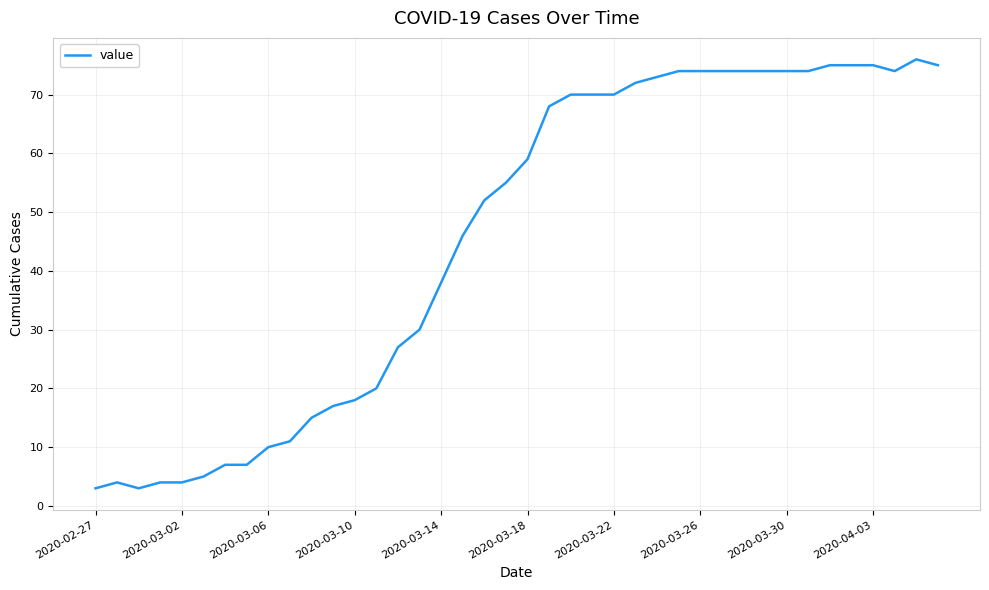

What is the greatest value displayed?

76